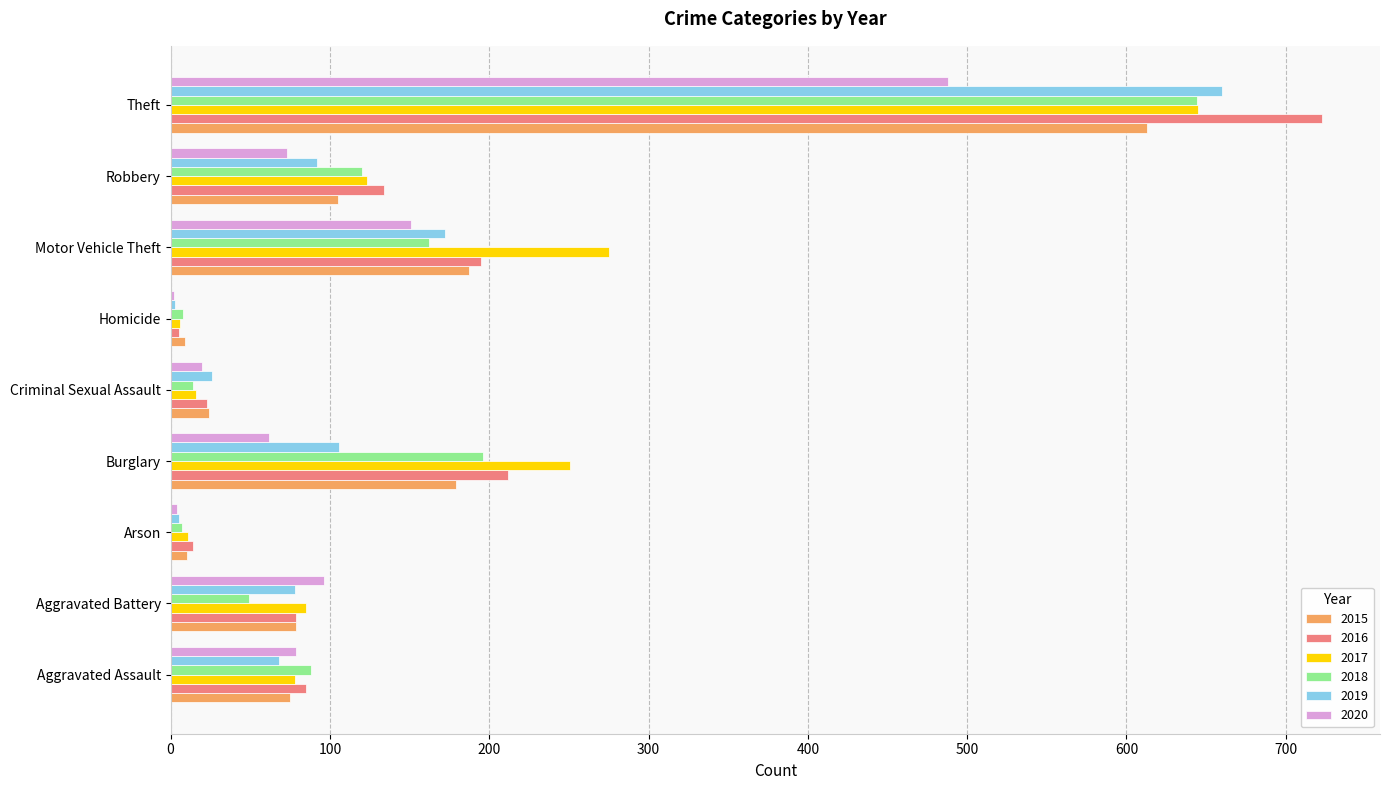

At which category is the sum across all series the highest?

Theft